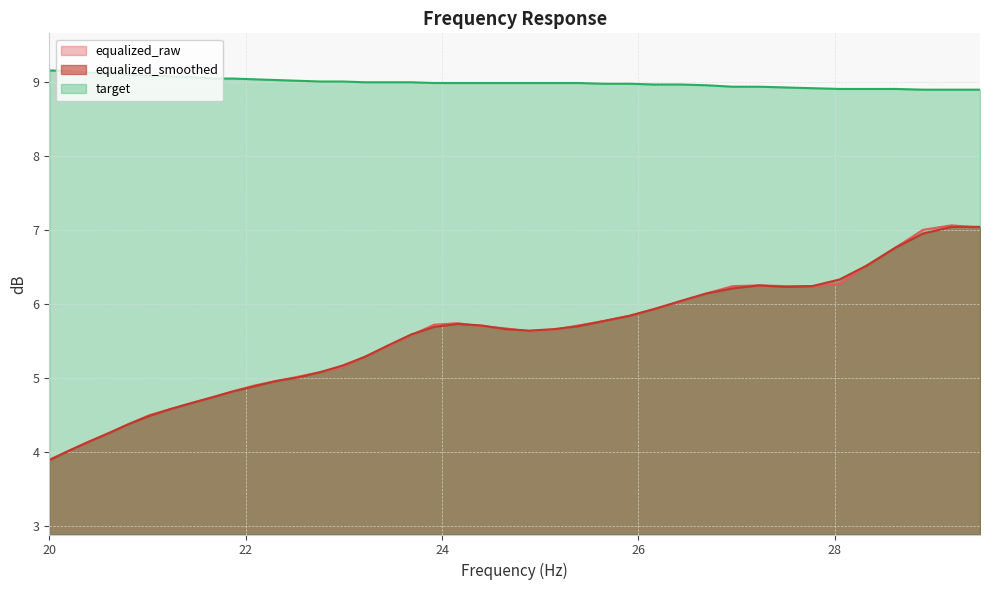

What is the minimum value shown in the chart?

3.9